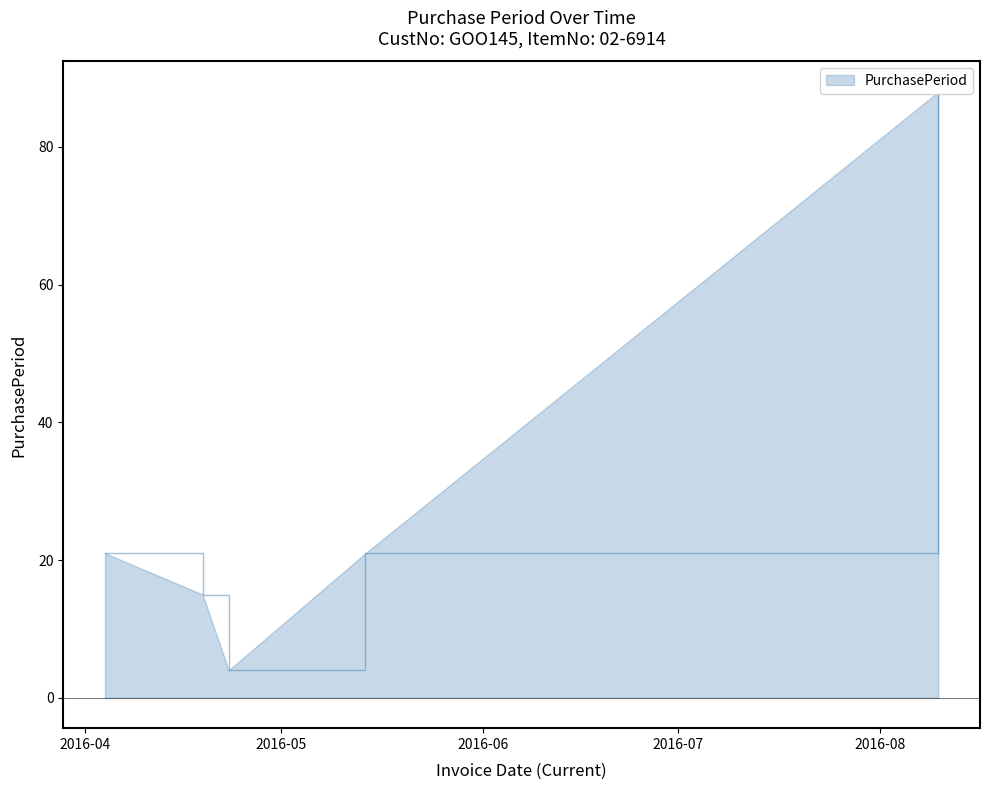

Which label corresponds to the smallest value in the chart?

2016-04-23